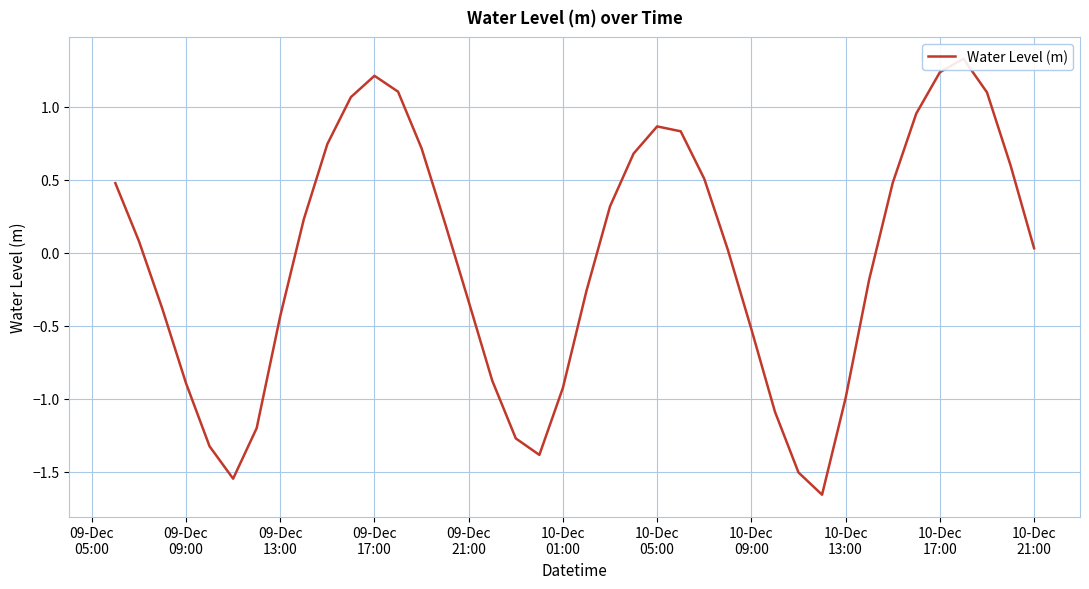

What is the value of the 8th point from the left?

-0.4